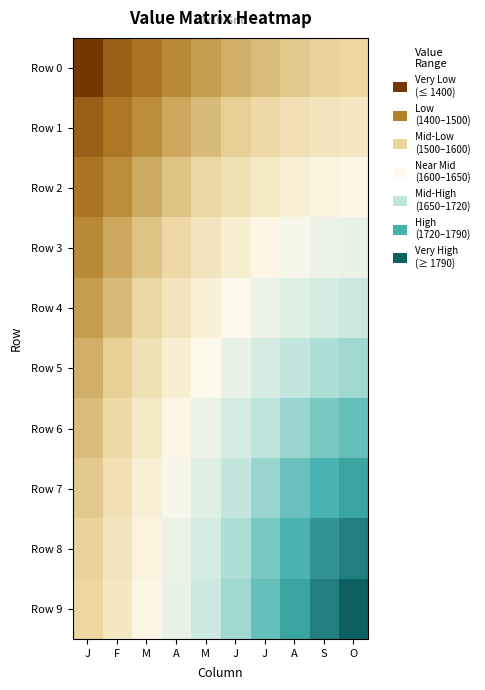

Reading left to right, list all the values displayed in this chart.

Row 0: J=1347.0	F=1396.5	M=1419.2	A=1438.7	M=1457.0	J=1473.0	J=1487.8	A=1498.7	S=1507.3	O=1512.7
Row 1: J=1396.5	F=1421.3	M=1443.8	A=1465.6	M=1486.0	J=1503.8	J=1519.7	A=1532.7	S=1542.1	O=1548.2
Row 2: J=1419.2	F=1443.8	M=1469.1	A=1492.7	M=1514.1	J=1534.3	J=1551.8	A=1566.8	S=1577.5	O=1583.9
Row 3: J=1438.7	F=1465.6	M=1492.7	A=1517.6	M=1542.1	J=1564.4	J=1583.9	A=1601.0	S=1614.8	O=1619.4
Row 4: J=1457.0	F=1486.0	M=1514.1	A=1542.1	M=1568.5	J=1594.1	J=1614.9	A=1632.7	S=1646.2	O=1657.0
Row 5: J=1473.0	F=1503.8	M=1534.3	A=1564.4	M=1594.1	J=1619.4	J=1644.1	A=1665.7	S=1683.3	O=1693.1
Row 6: J=1487.8	F=1519.7	M=1551.8	A=1583.9	M=1614.9	J=1644.1	J=1673.4	A=1696.5	S=1717.6	O=1730.8
Row 7: J=1498.7	F=1532.7	M=1566.8	A=1601.0	M=1632.7	J=1665.7	J=1696.5	A=1726.4	S=1750.0	O=1767.0
Row 8: J=1507.3	F=1542.1	M=1577.5	A=1614.8	M=1646.2	J=1683.3	J=1717.6	A=1750.0	S=1780.9	O=1803.8
Row 9: J=1512.7	F=1548.2	M=1583.9	A=1619.4	M=1657.0	J=1693.1	J=1730.8	A=1767.0	S=1803.8	O=1834.6